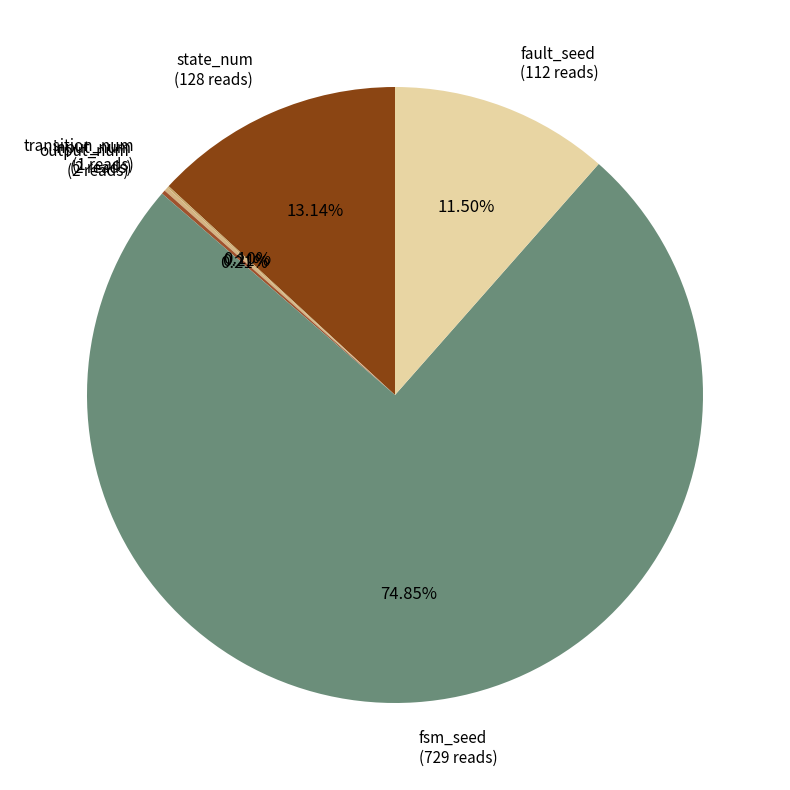

How much of the chart is everything except fsm_seed?

25.2%